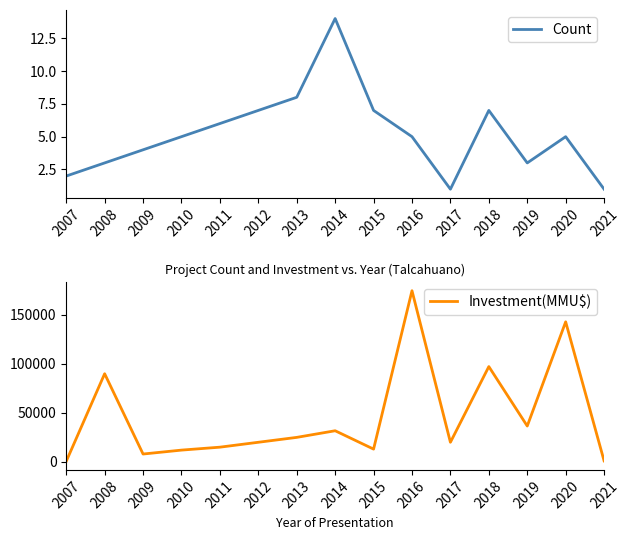

True or false: Investment(MMU$) and Count intersect in this chart.

False